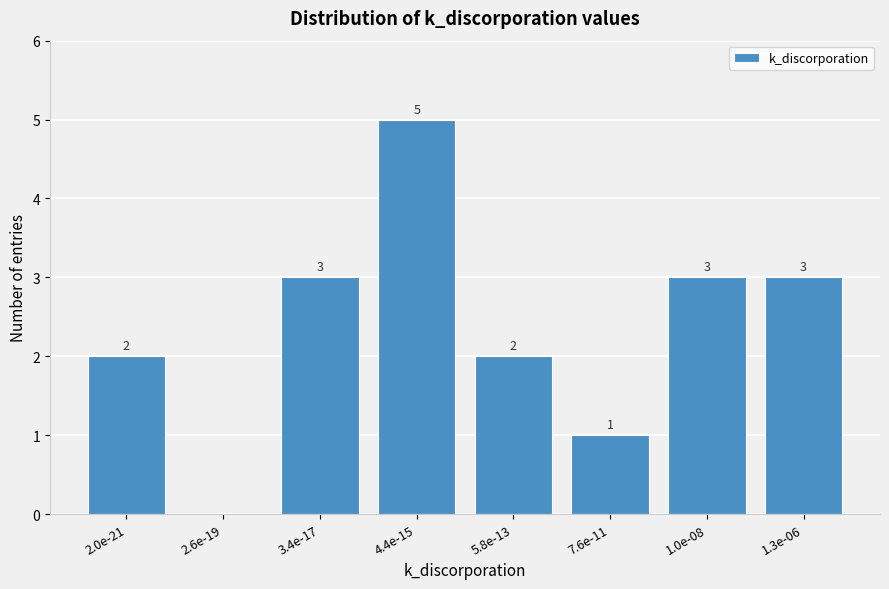

Reading right to left, list all the values displayed in this chart.

1.3e-06=3	1.0e-08=3	7.6e-11=1	5.8e-13=2	4.4e-15=5	3.4e-17=3	2.6e-19=0	2.0e-21=2